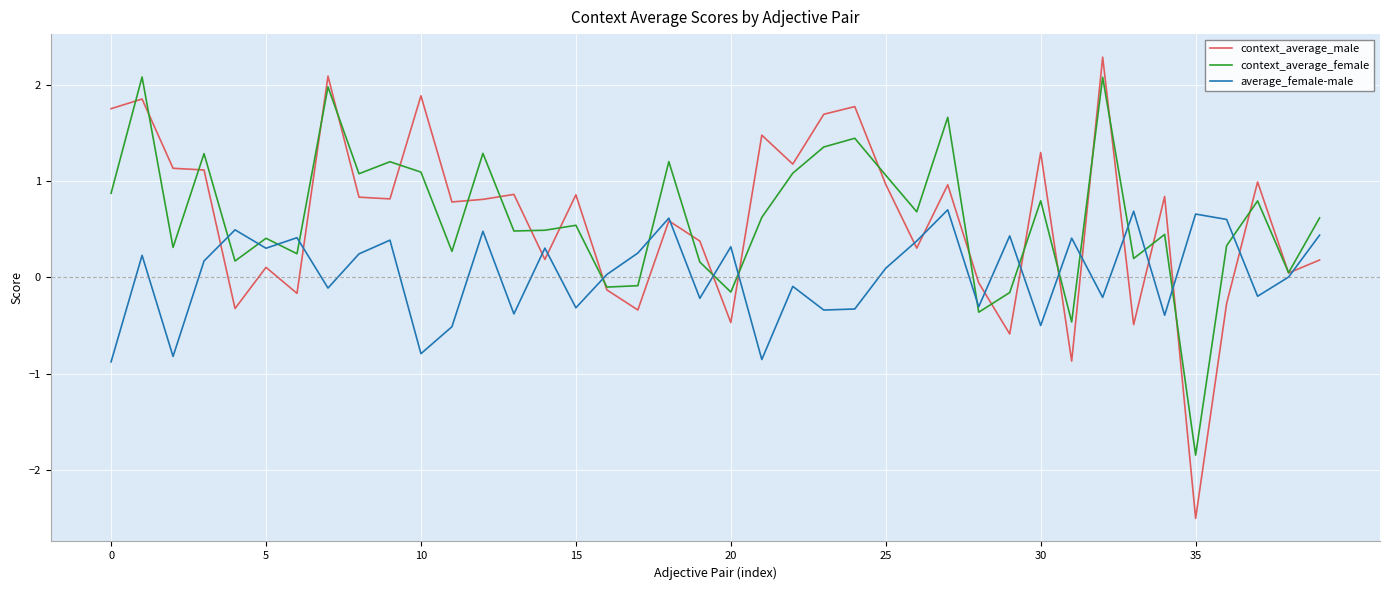

What is the smallest value displayed?

-2.5